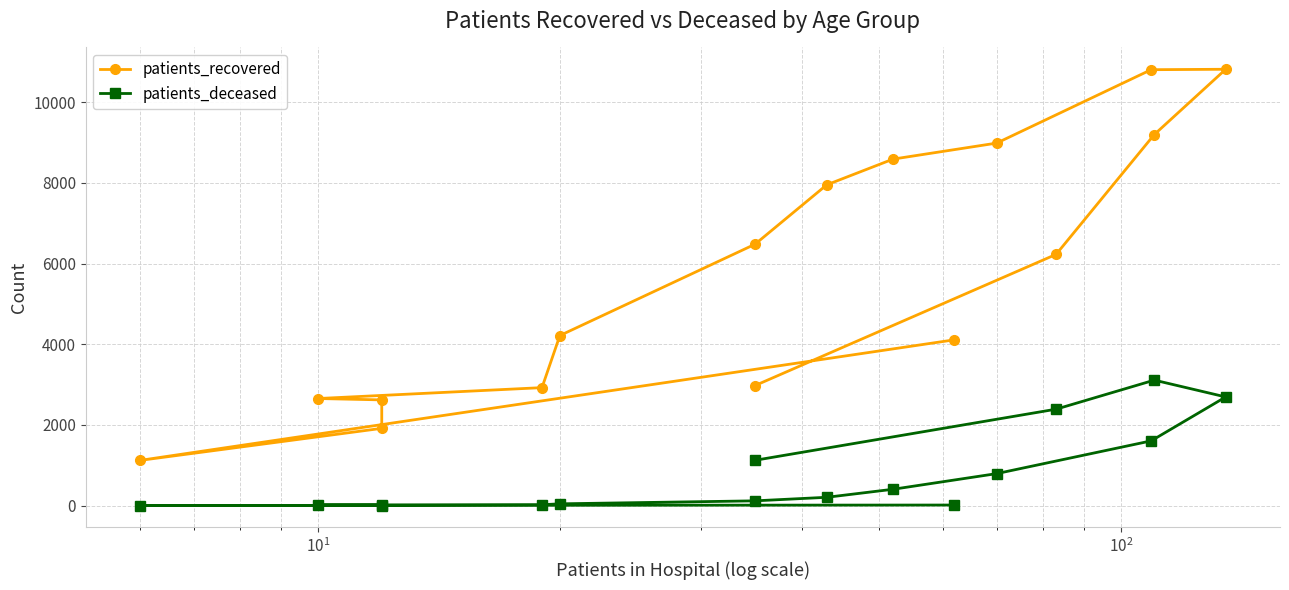

True or false: patients_recovered and patients_deceased intersect in this chart.

False